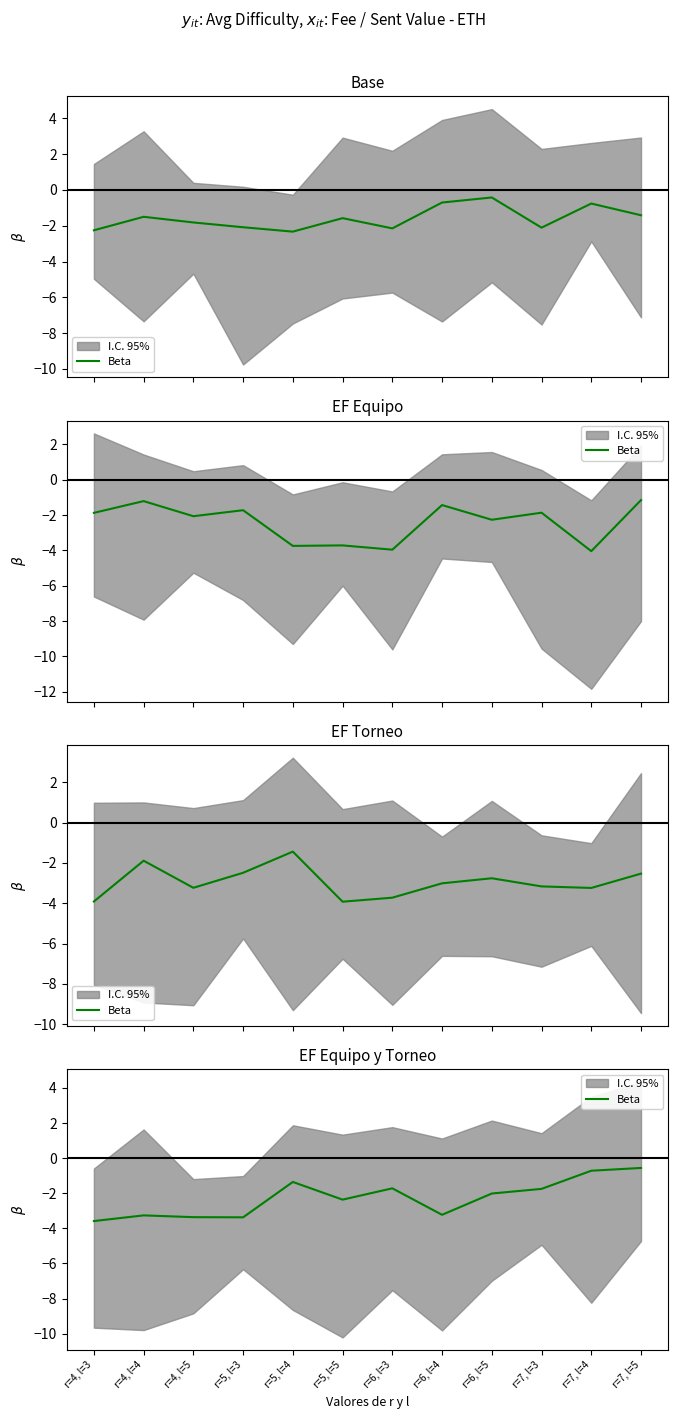

Reading right to left, extract all data points from this chart.

-0.6	-0.7	-1.8	-2.0	-3.2	-1.7	-2.4	-1.4	-3.4	-3.4	-3.3	-3.6